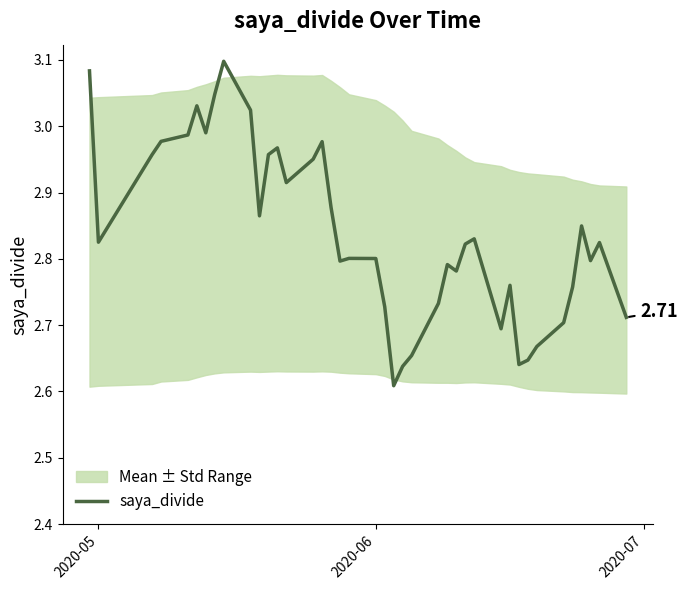

How many points are lower than both their immediate neighbors (excluding endpoints)?

10